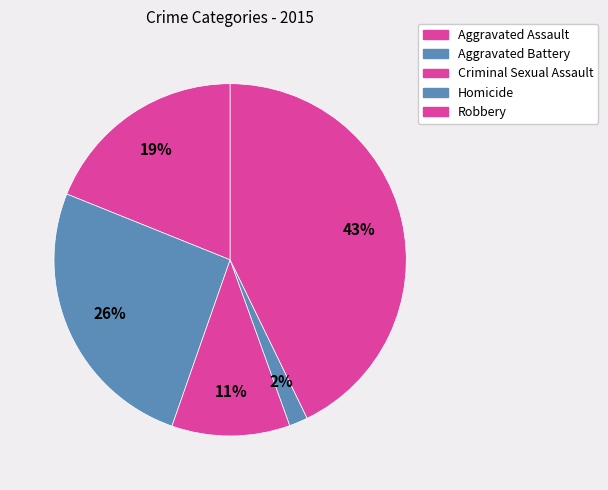

To the nearest percent, what portion does Aggravated Battery represent?

26%